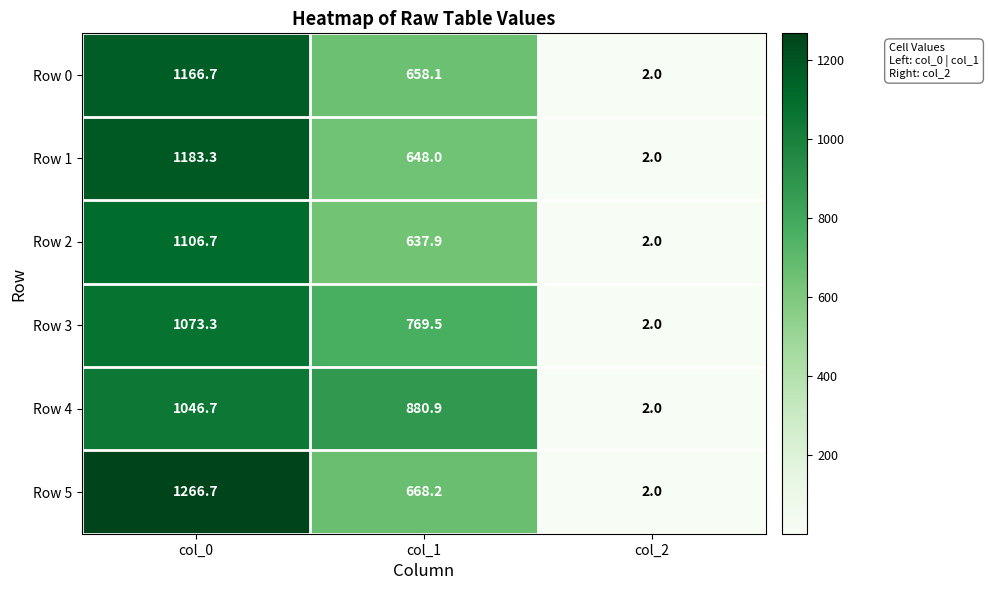

How many data points does each series have?

3